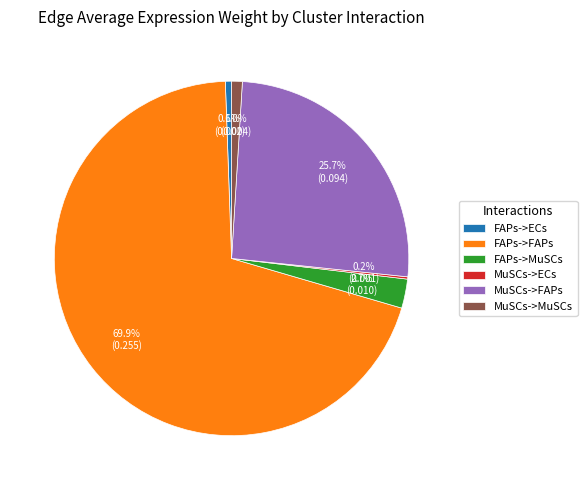

What is the largest slice in the pie chart?

FAPs->FAPs